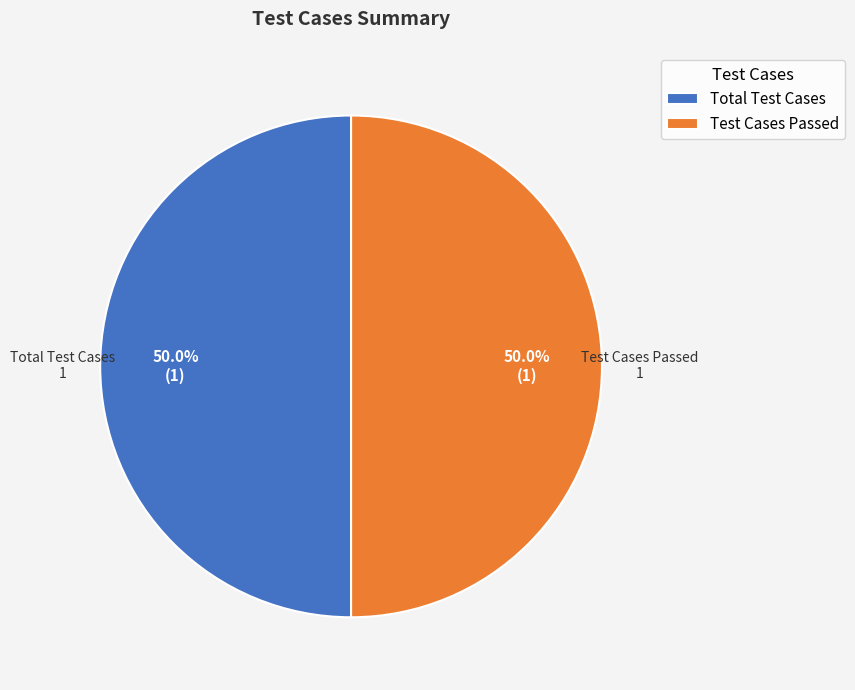

How many segments does this pie chart have?

2